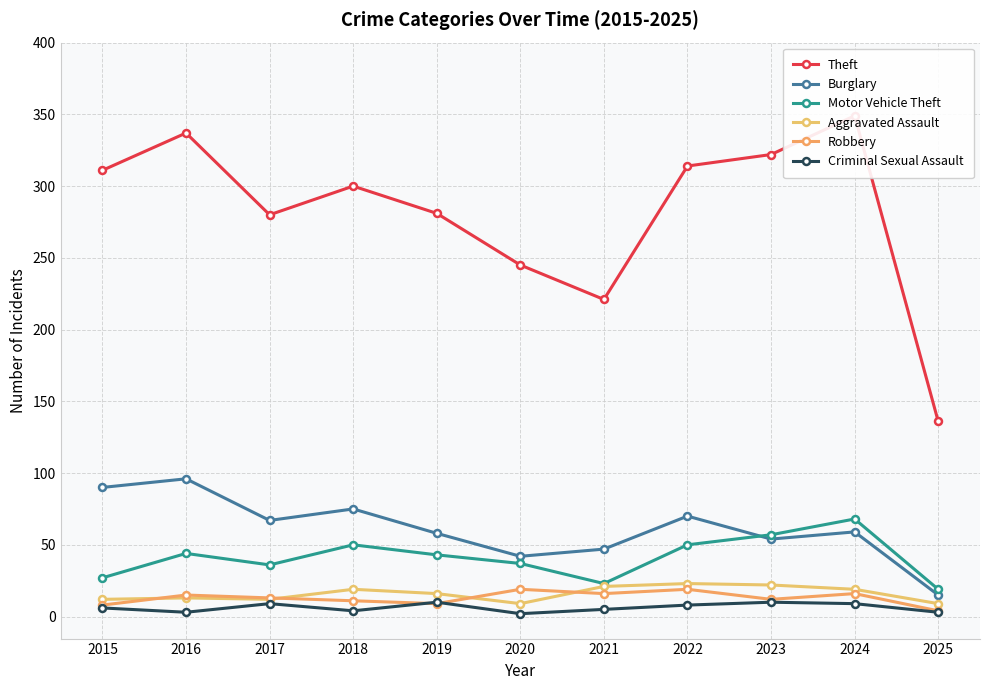

Does the chart display data point markers on the line(s)?

Yes